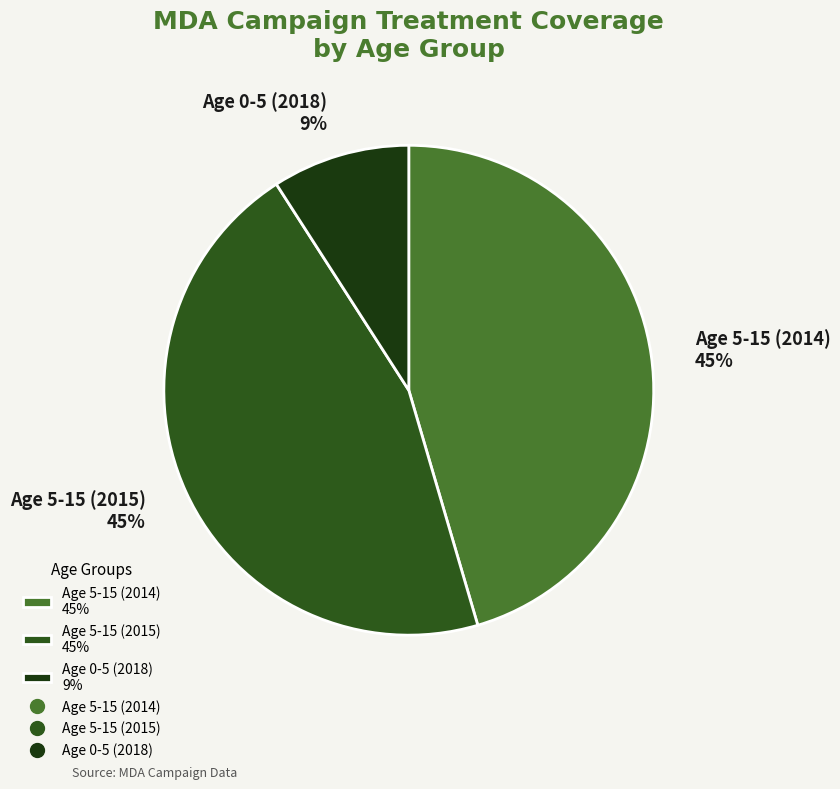

Combined, do Age 0-5 (2018) and Age 5-15 (2014) account for over 50%?

Yes